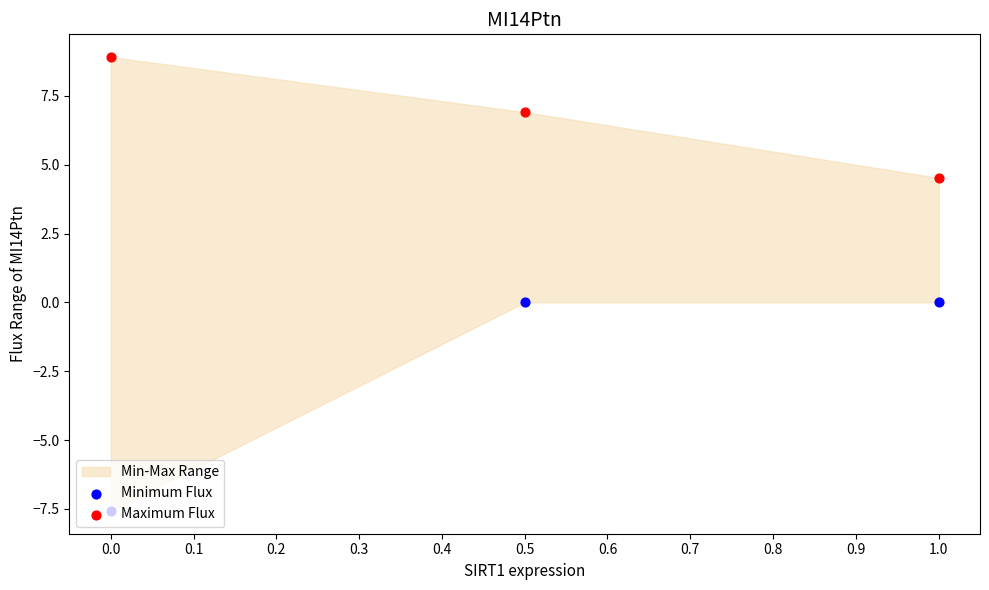

At how many categories does at least one series exceed 1?

3